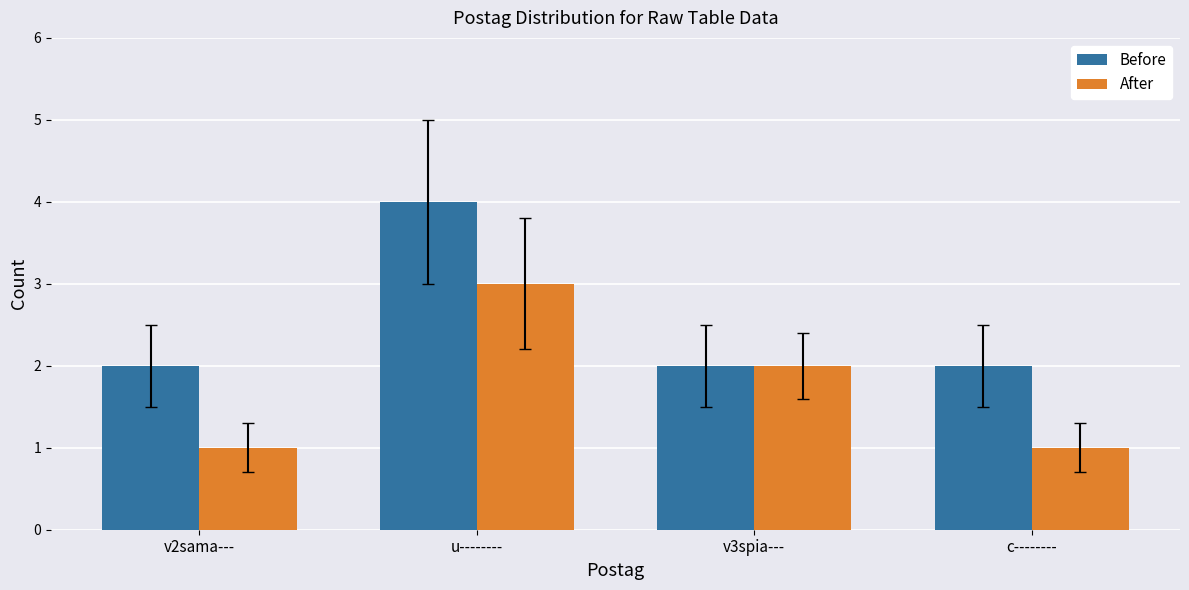

What is the greatest value displayed?

4